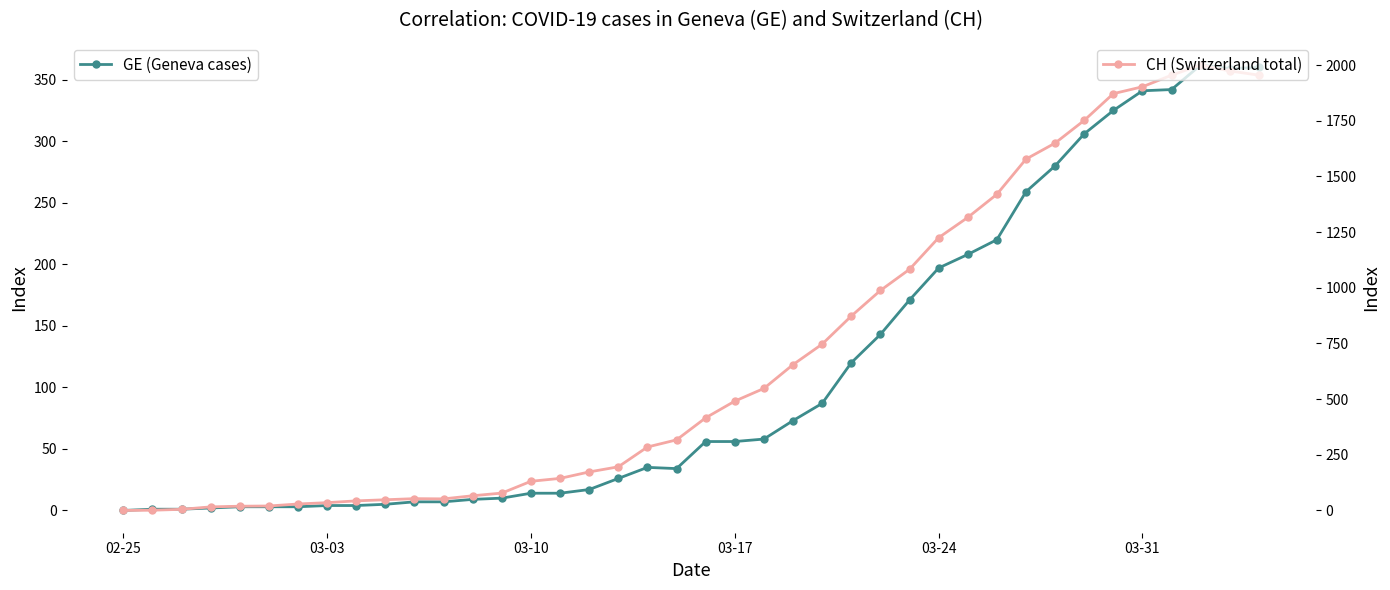

How many data points in GE (Geneva cases) are less than 56?

20